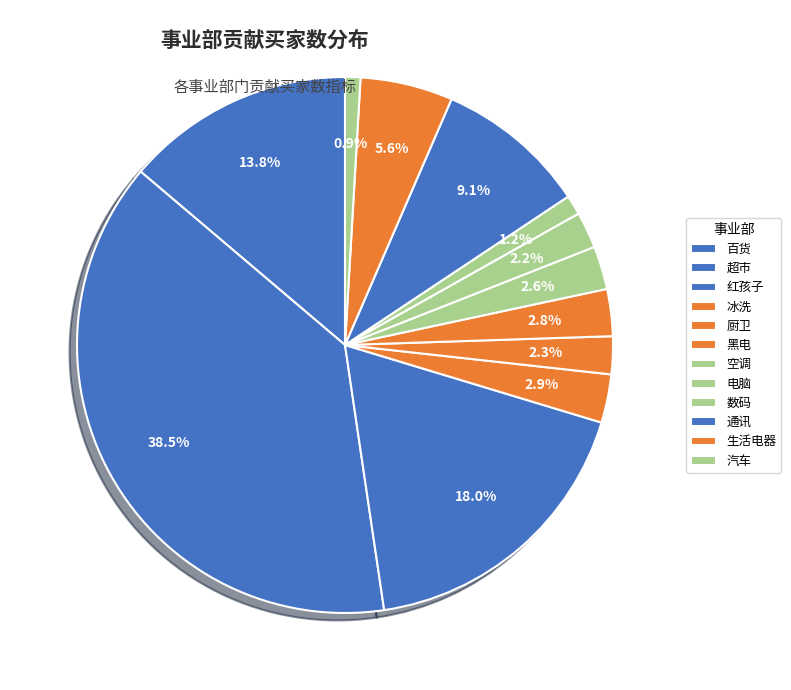

How many segments does this pie chart have?

12